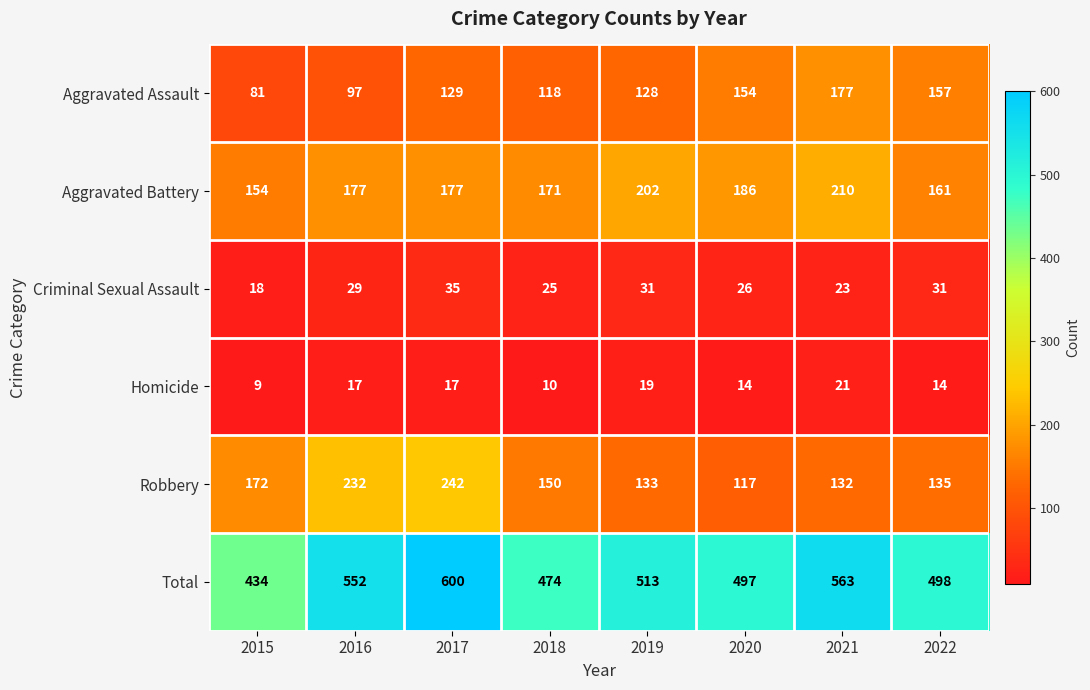

What is the sum of all Homicide values?

121